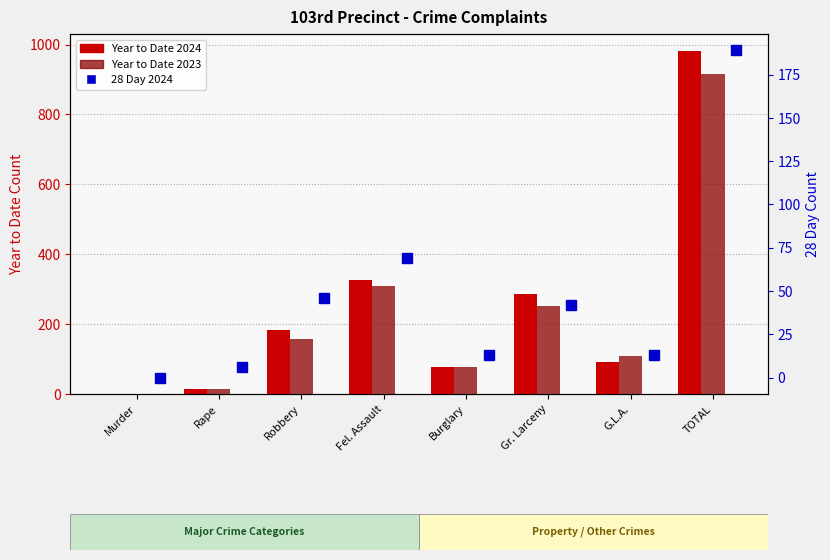

What is the value of the Year to Date 2024 bar at the 7th from the left?

92